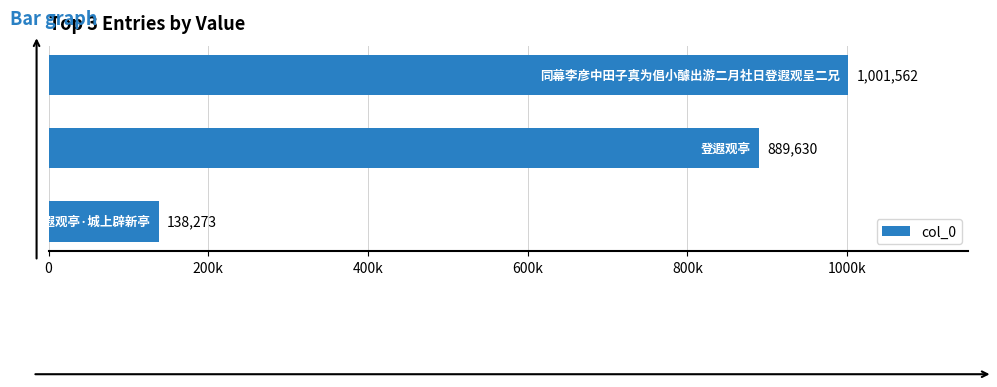

Are the bars horizontal?

Yes